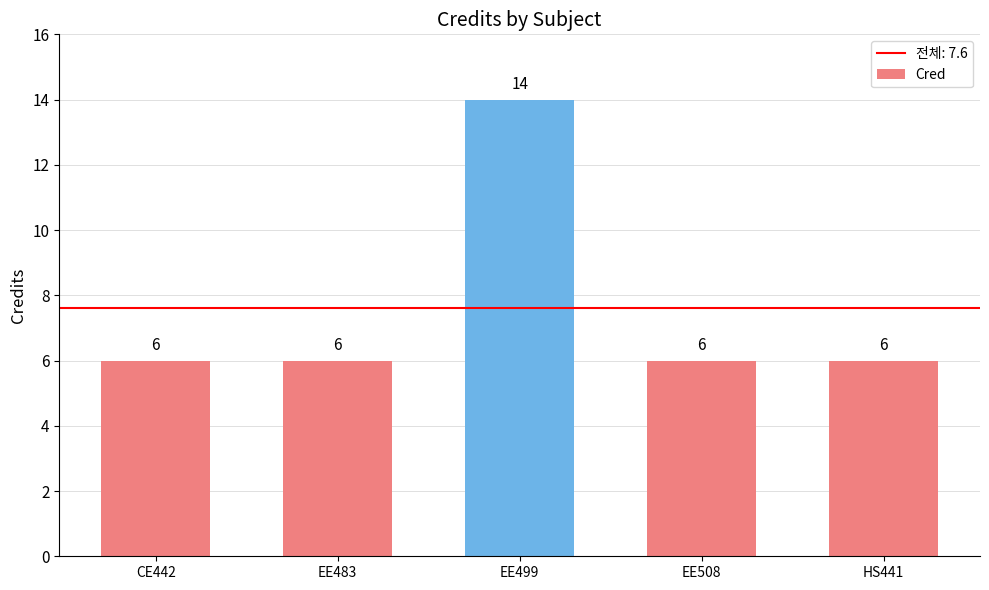

The chart shows a value of 10 at CE442. True or false?

False